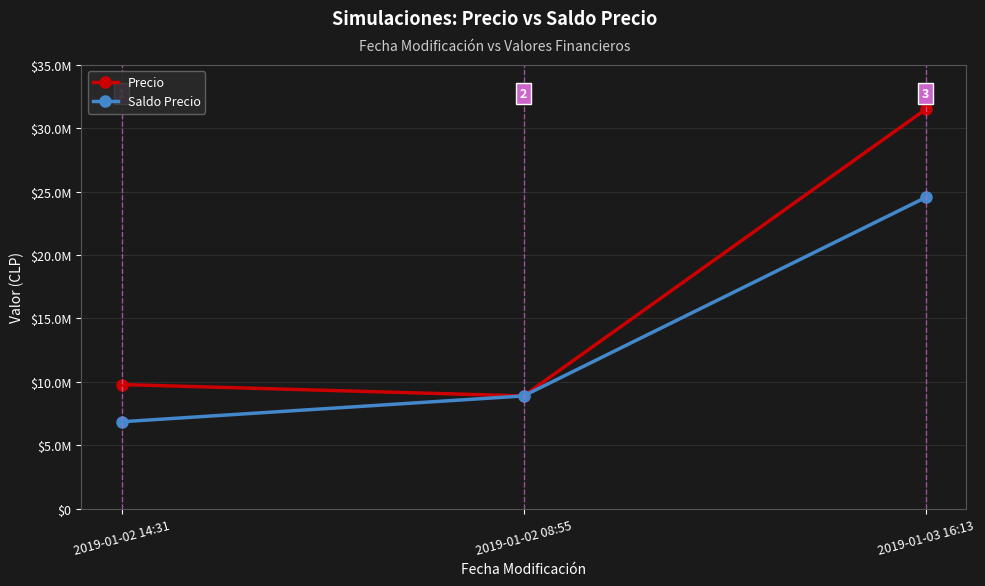

At which category does the chart reach its minimum across all series?

2019-01-02 14:31